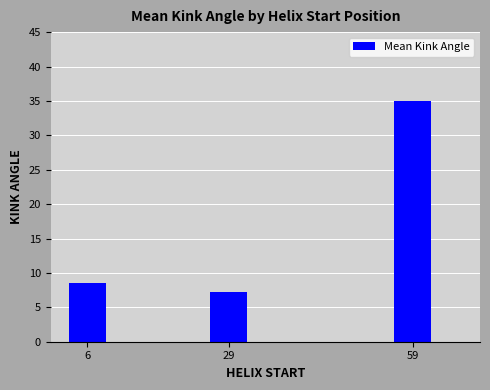

What is the average value?

17.0